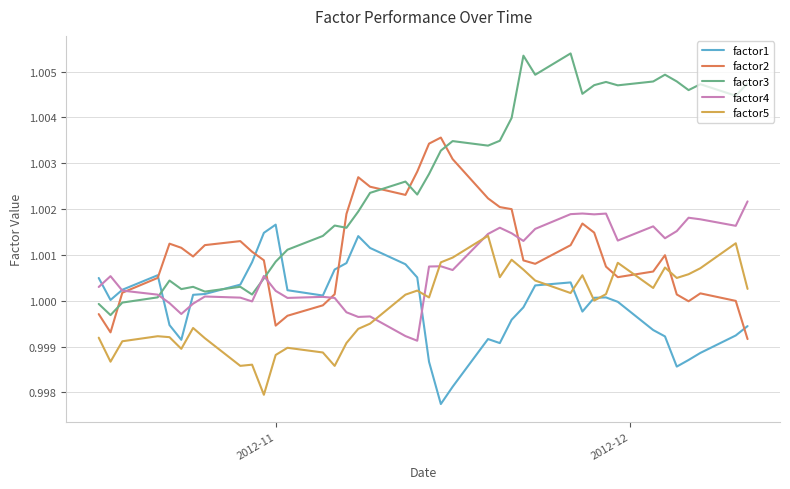

Which series has the widest spread of values?

factor3